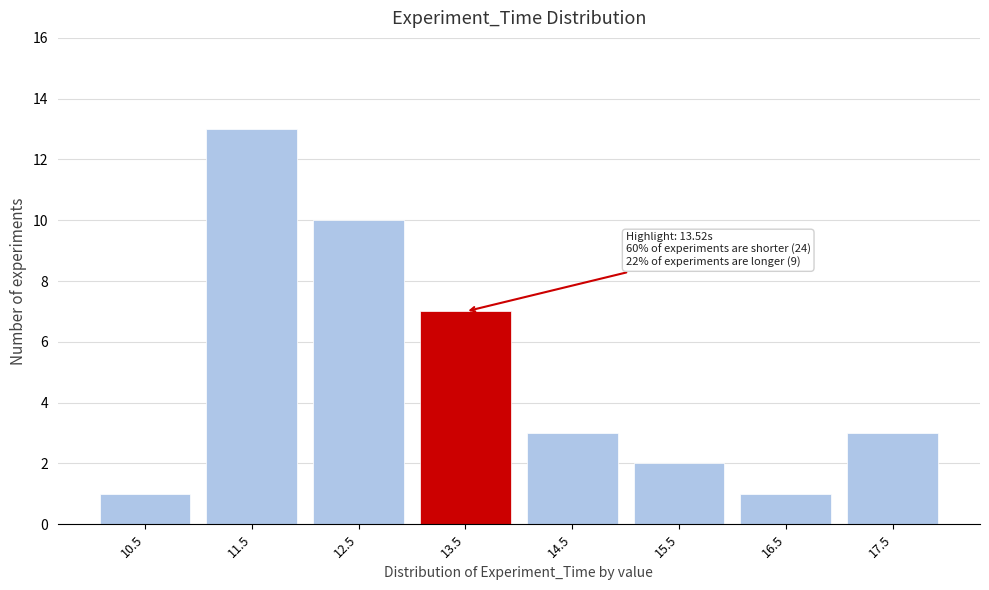

Reading left to right, extract all data points from this chart.

10.5=1	11.5=13	12.5=10	13.5=7	14.5=3	15.5=2	16.5=1	17.5=3